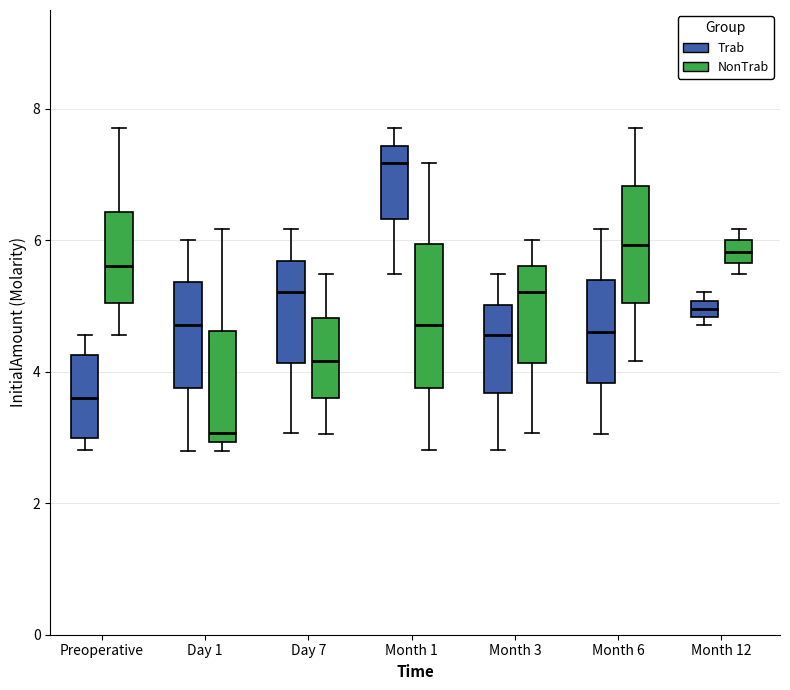

Which box has the highest median line?

Month 1 (Trab)